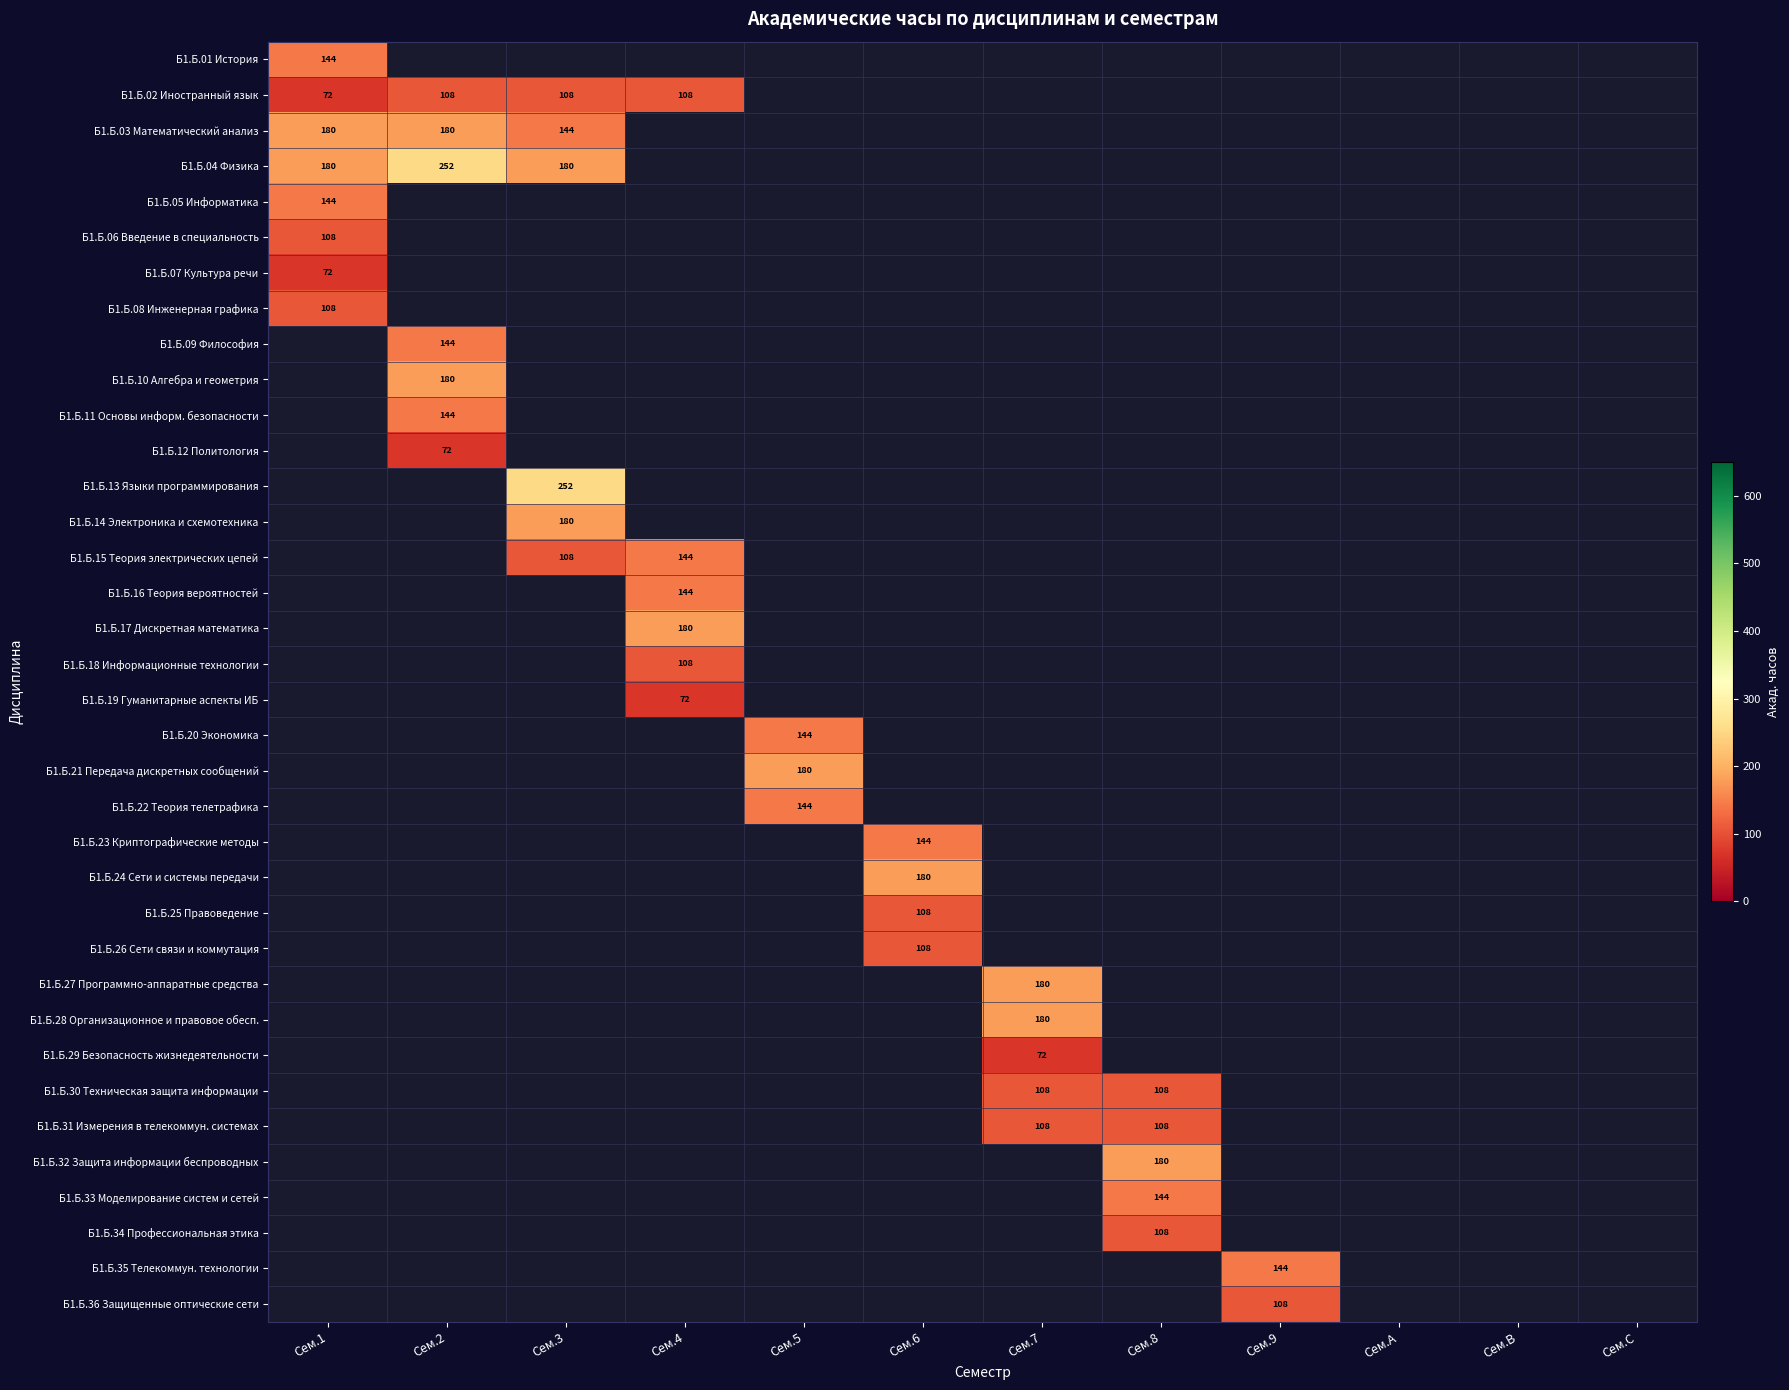

At how many categories does at least one series exceed 130?

9